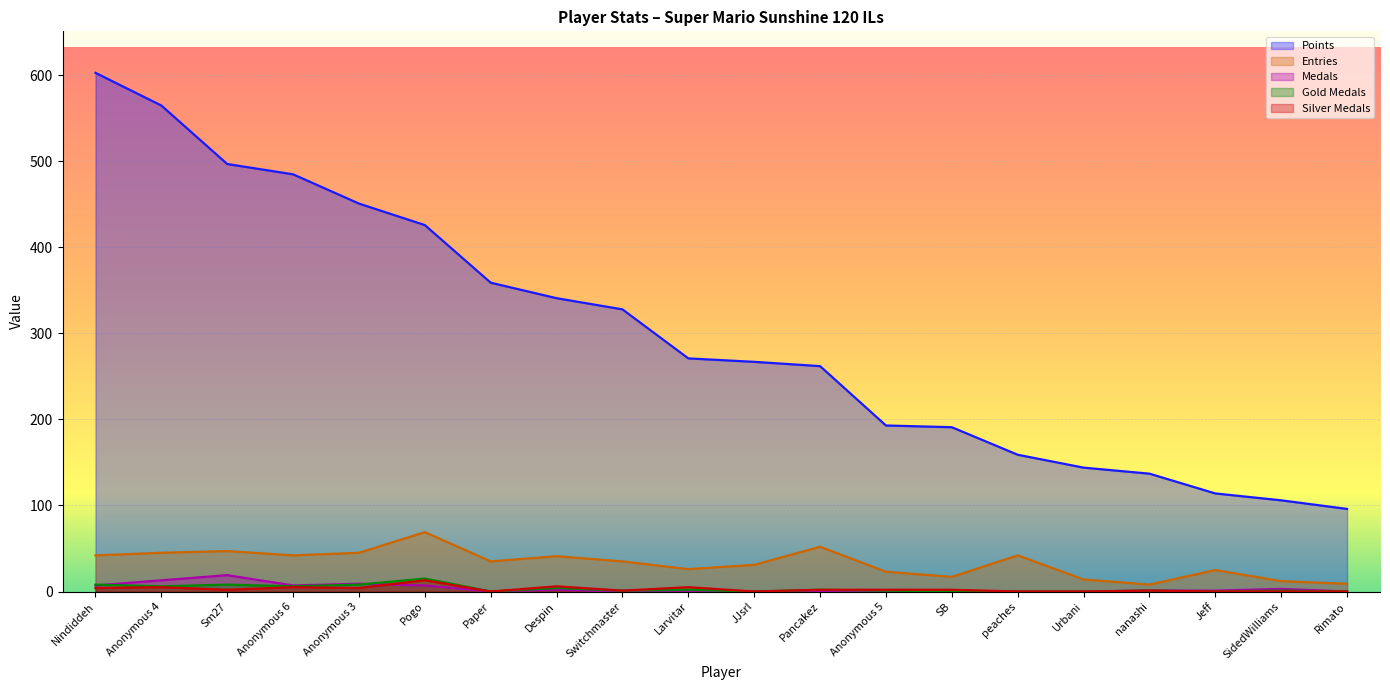

What is the greatest value displayed?

603